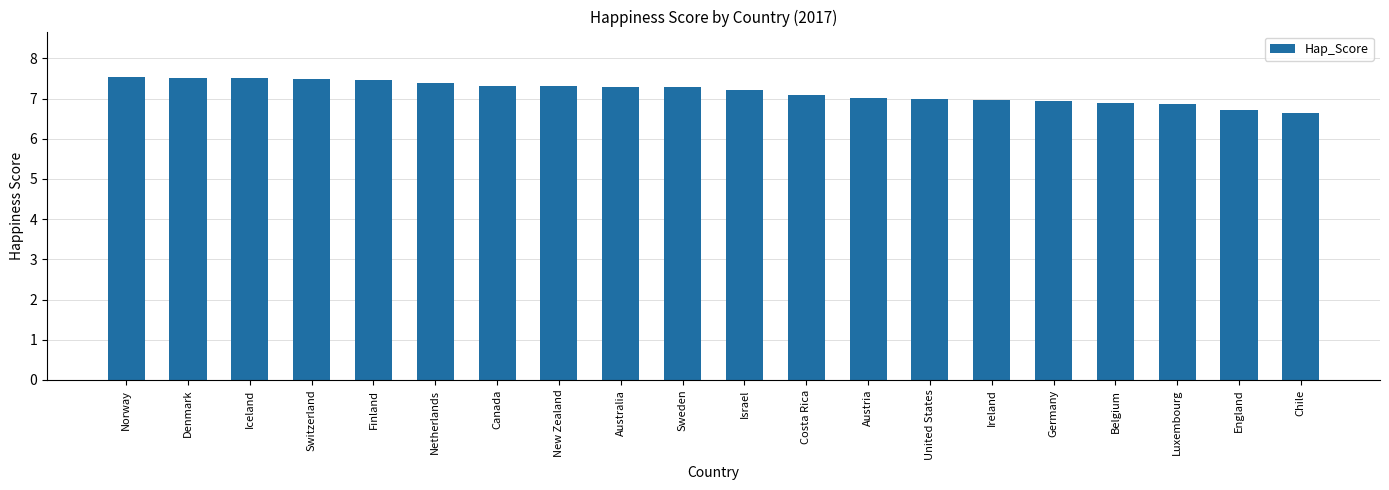

Is it true that the value at Switzerland is 11.9?

False